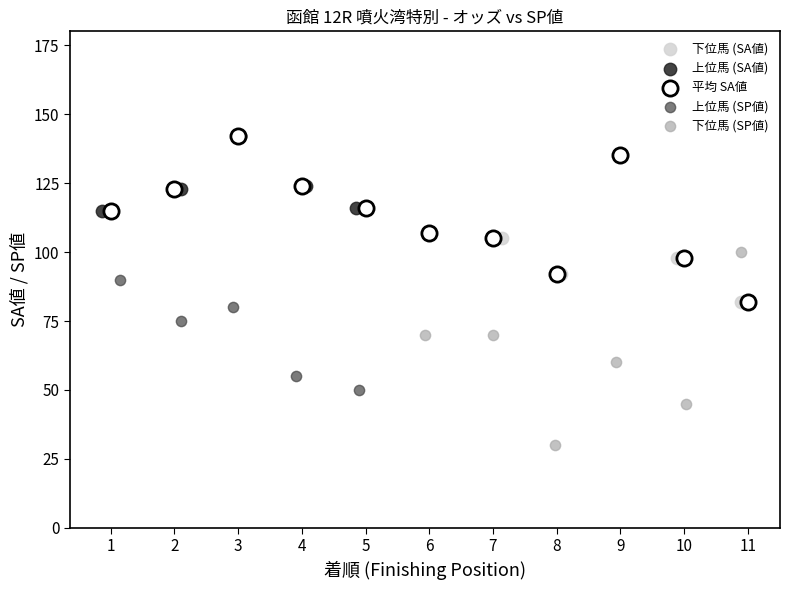

What are all the series names shown in the legend?

下位馬 (SA値), 上位馬 (SA値), 平均 SA値, 上位馬 (SP値), 下位馬 (SP値)